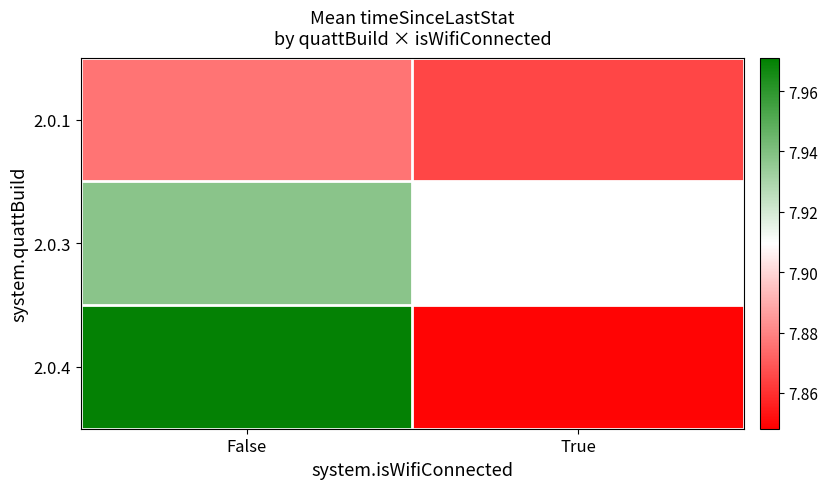

Between False and True, which series saw the biggest shift?

2.0.4